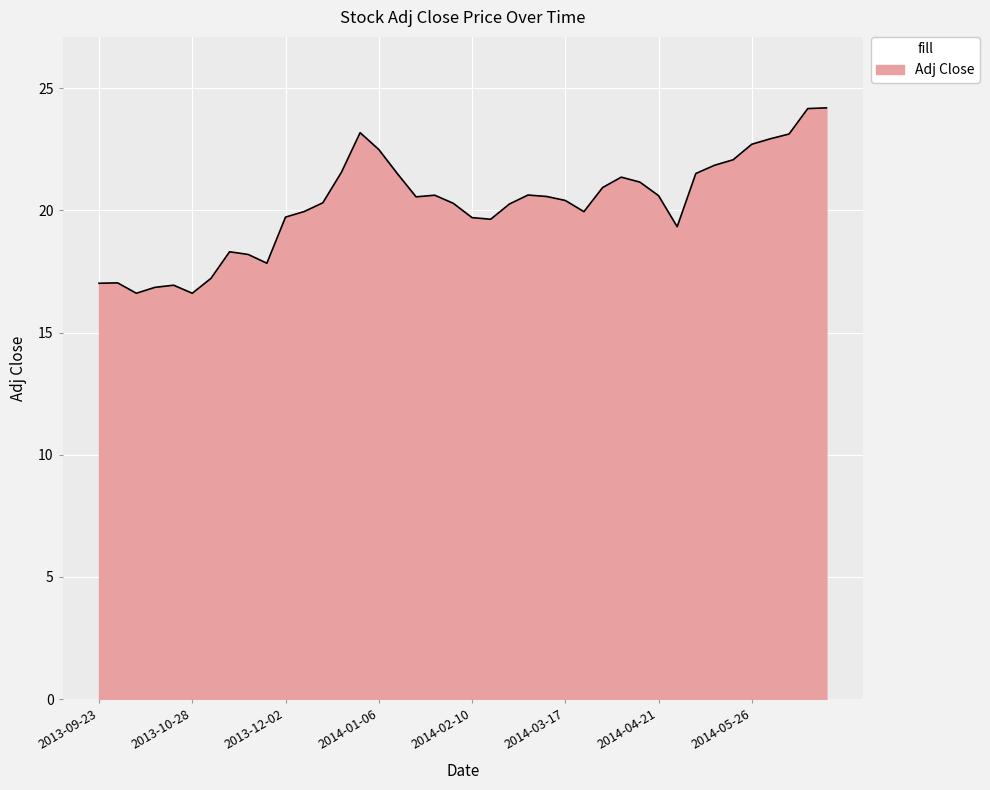

What is the smallest value displayed?

16.6